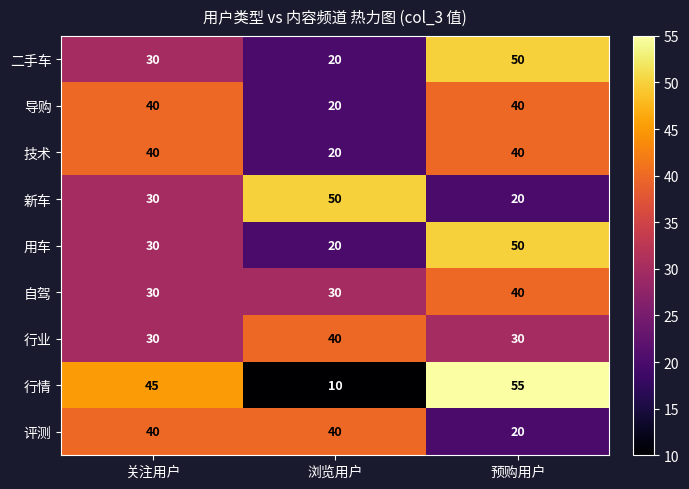

Reading right to left, what are all the values shown in this chart?

二手车: 50	20	30
导购: 40	20	40
技术: 40	20	40
新车: 20	50	30
用车: 50	20	30
自驾: 40	30	30
行业: 30	40	30
行情: 55	10	45
评测: 20	40	40